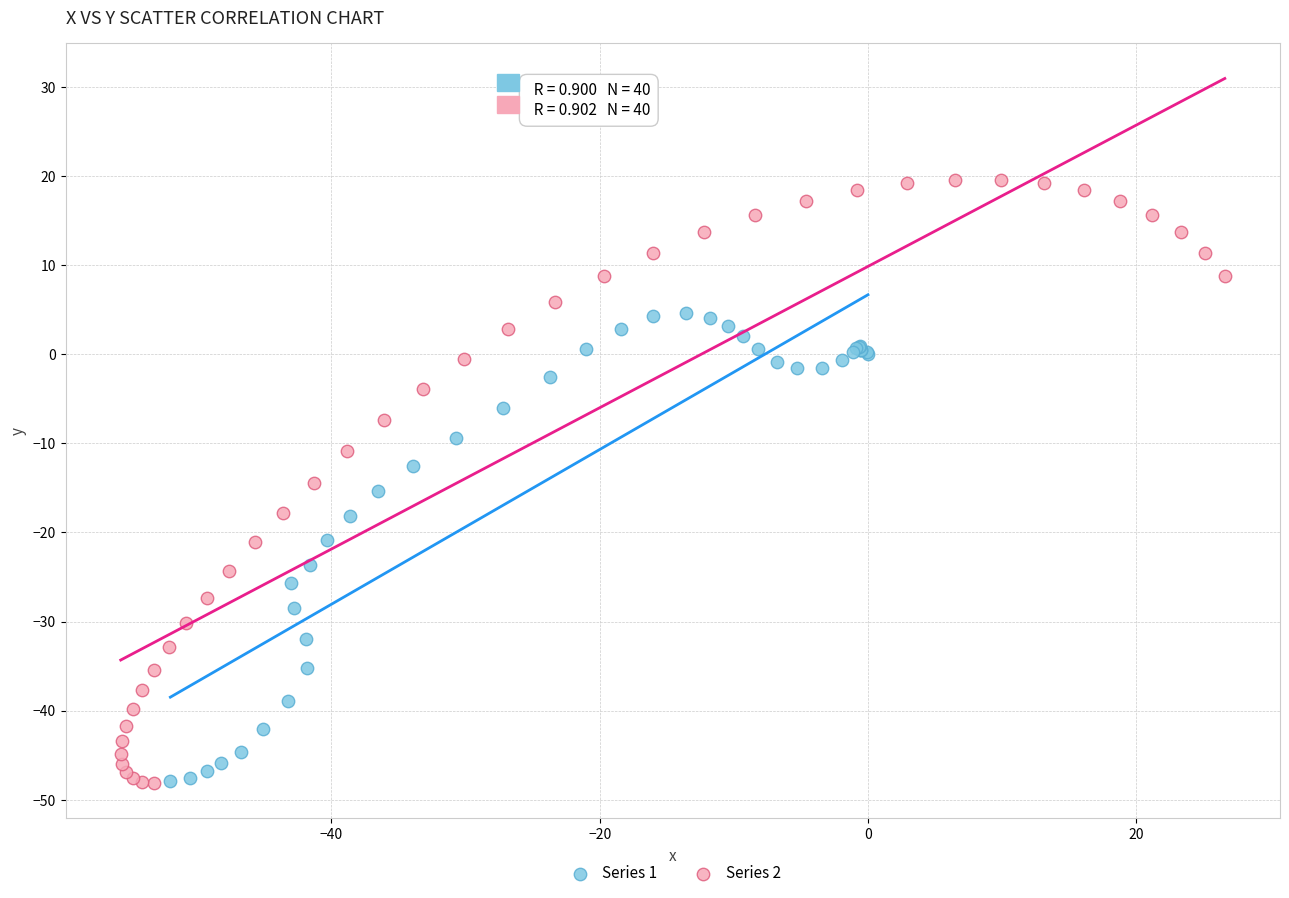

Which series reaches the maximum Y coordinate?

Series 2